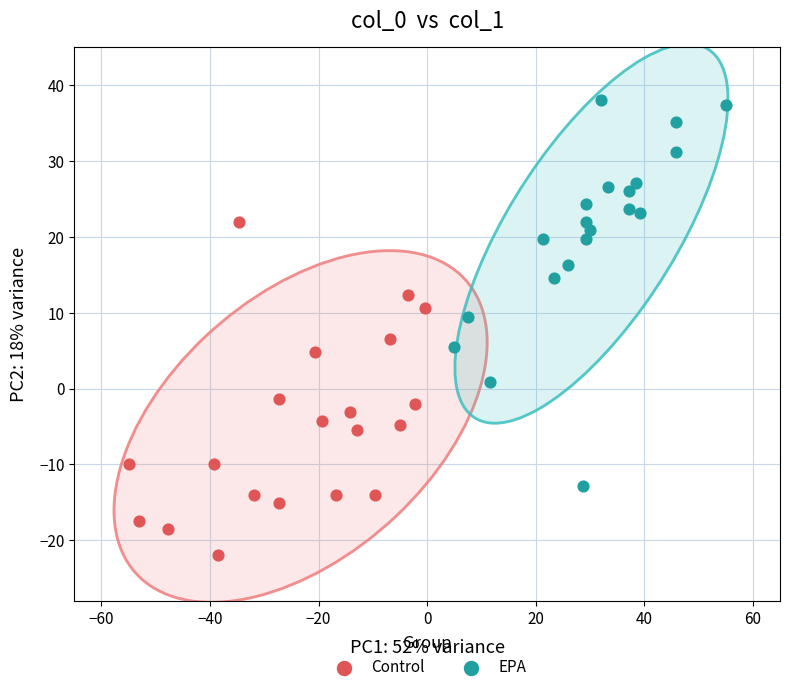

Which series reaches the minimum Y coordinate?

Control